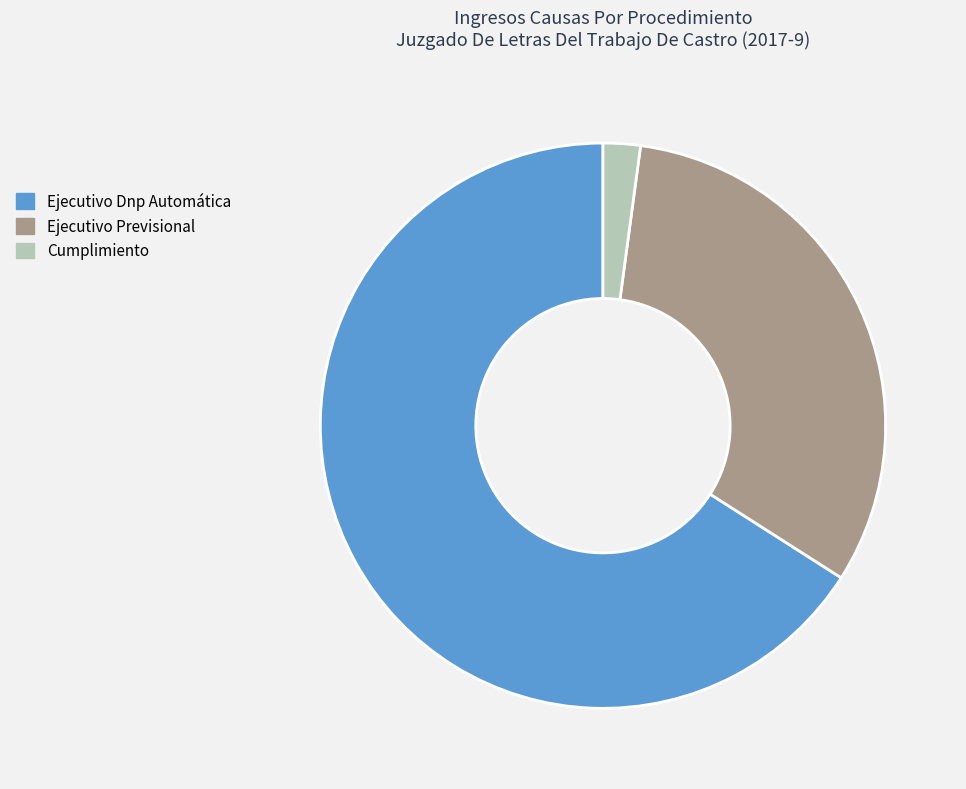

What is the majority slice?

Ejecutivo Dnp Automática